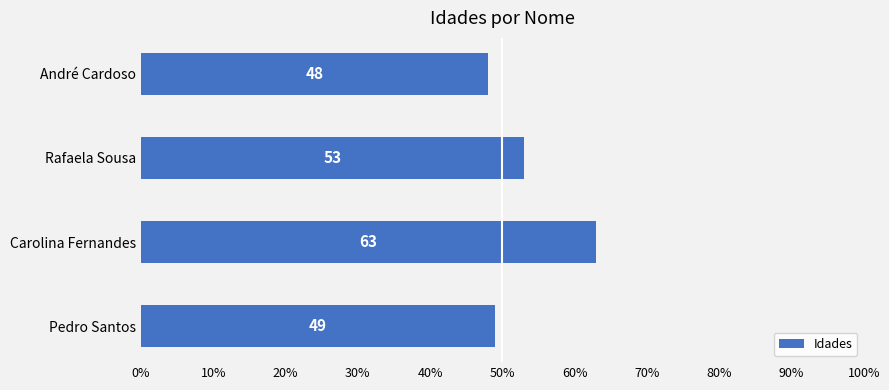

Reading bottom to top, what are all the values shown in this chart?

49	63	53	48